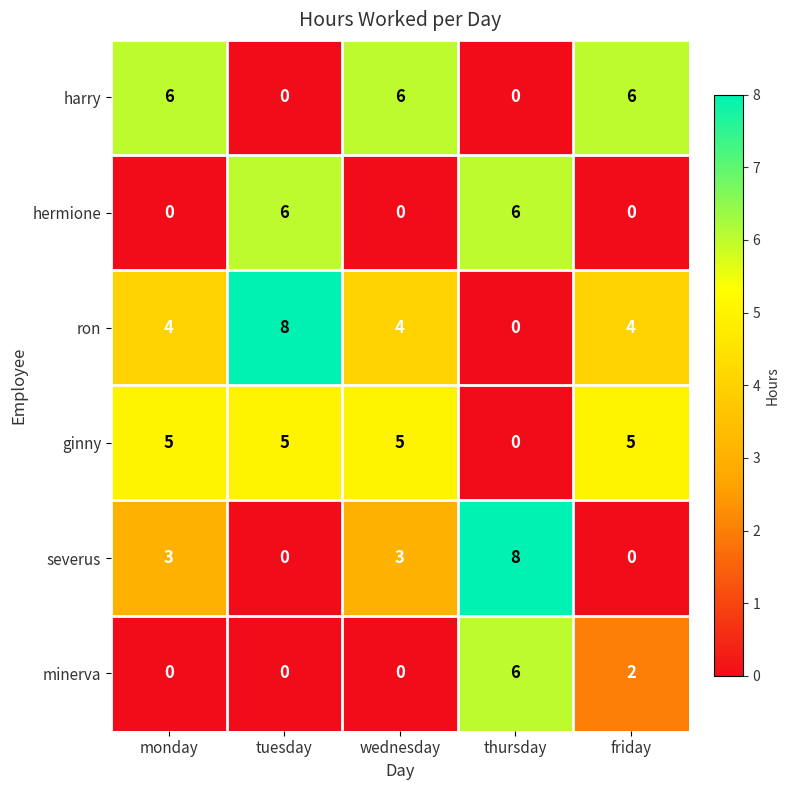

Between wednesday and friday, which series saw the biggest shift?

severus